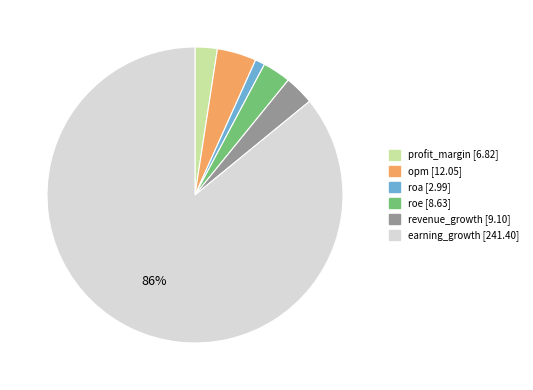

Between revenue_growth and opm, which is larger?

opm